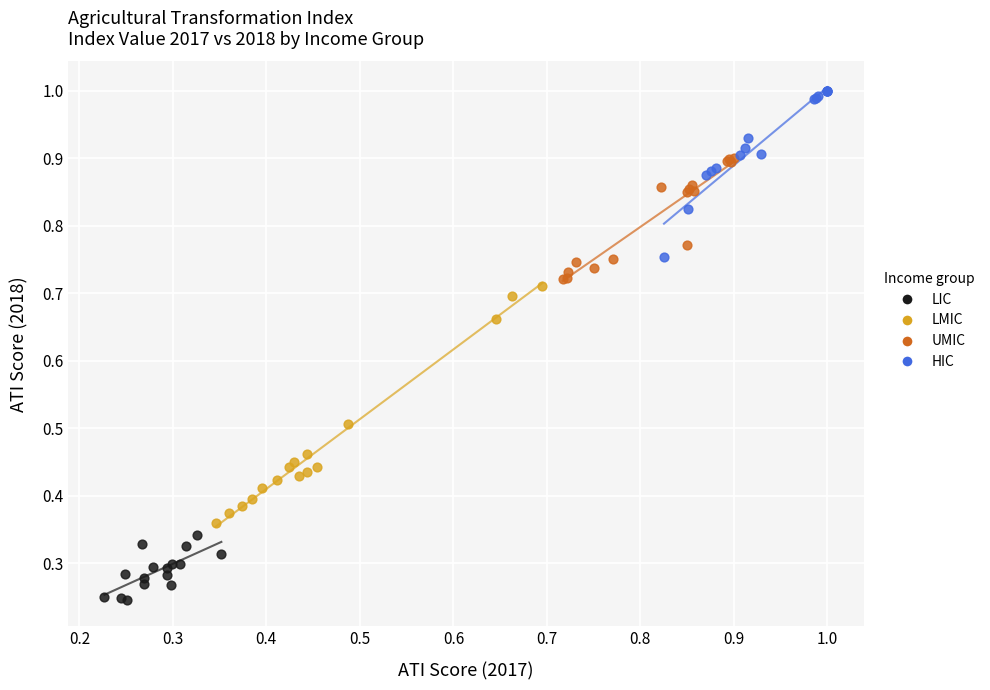

Which series has the largest Y range (max minus min)?

LMIC